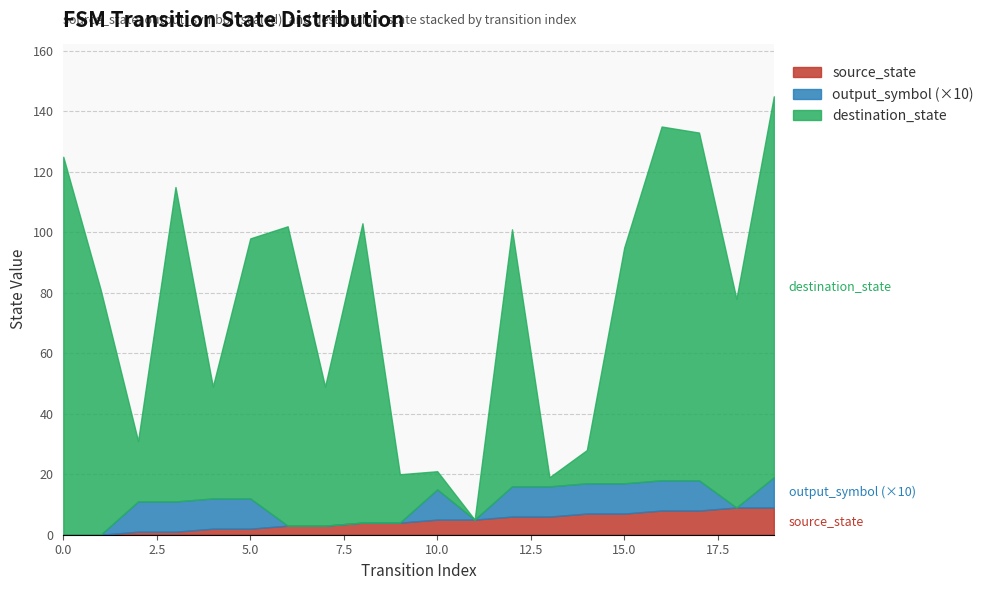

At which category is the sum across all series the highest?

19